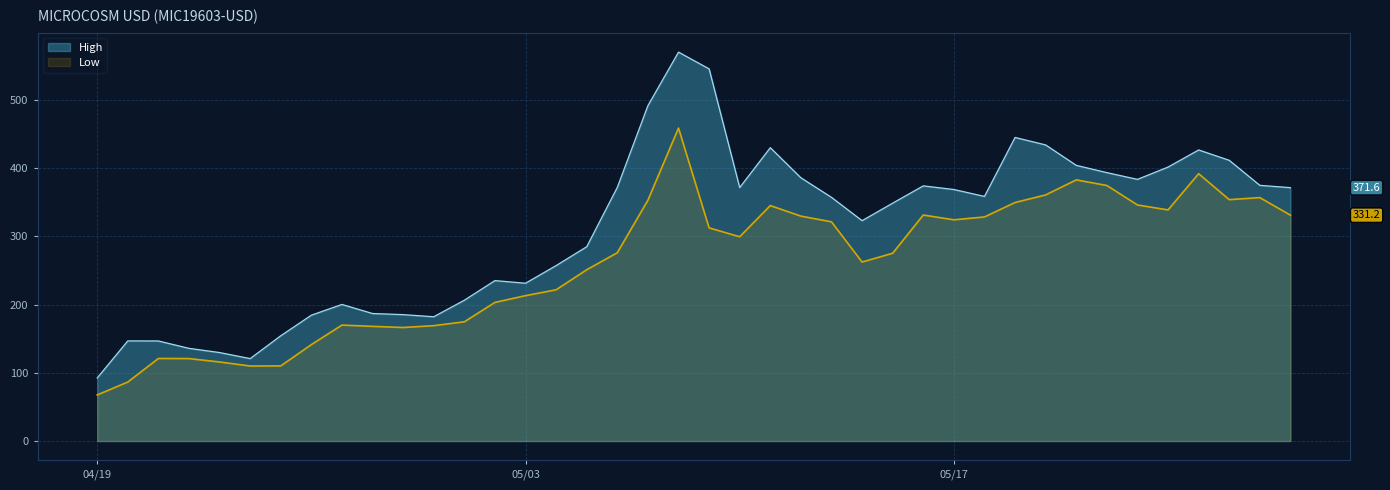

How many categories are shown in the chart?

40